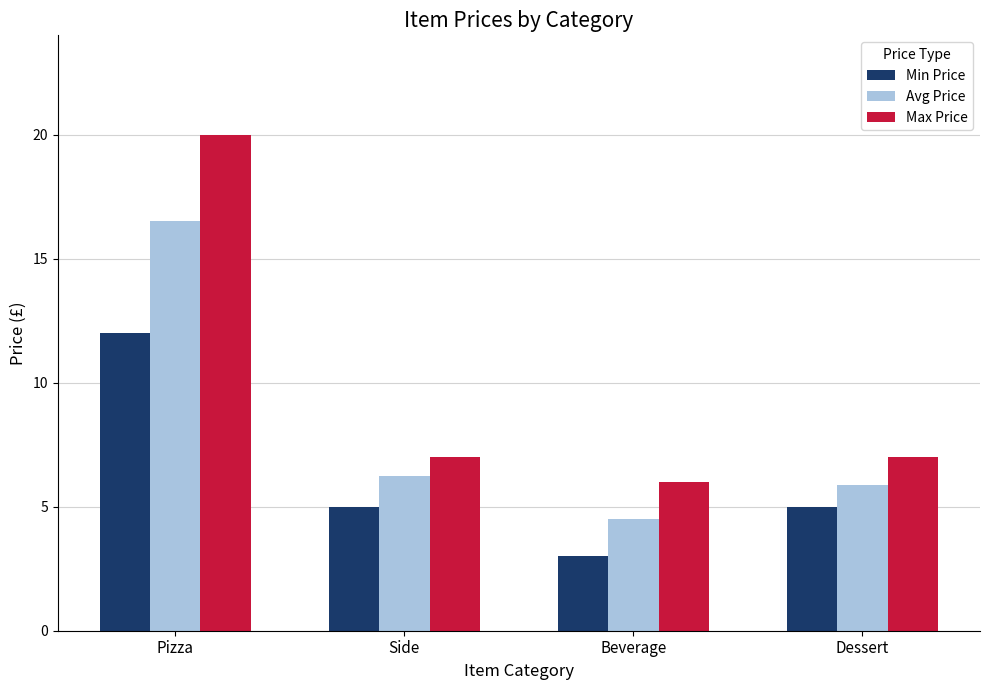

Which series changed the most between Side and Dessert?

Avg Price